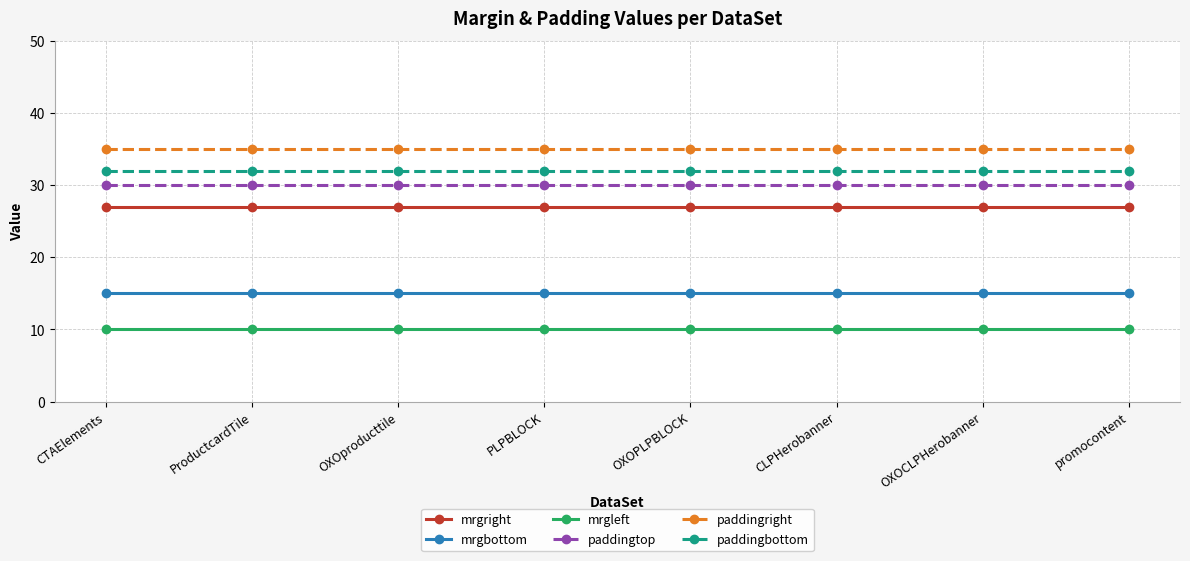

Reading left to right, list all the values displayed in this chart.

mrgright: CTAElements=27	ProductcardTile=27	OXOproducttile=27	PLPBLOCK=27	OXOPLPBLOCK=27	CLPHerobanner=27	OXOCLPHerobanner=27	promocontent=27
mrgbottom: CTAElements=15	ProductcardTile=15	OXOproducttile=15	PLPBLOCK=15	OXOPLPBLOCK=15	CLPHerobanner=15	OXOCLPHerobanner=15	promocontent=15
mrgleft: CTAElements=10	ProductcardTile=10	OXOproducttile=10	PLPBLOCK=10	OXOPLPBLOCK=10	CLPHerobanner=10	OXOCLPHerobanner=10	promocontent=10
paddingtop: CTAElements=30	ProductcardTile=30	OXOproducttile=30	PLPBLOCK=30	OXOPLPBLOCK=30	CLPHerobanner=30	OXOCLPHerobanner=30	promocontent=30
paddingright: CTAElements=35	ProductcardTile=35	OXOproducttile=35	PLPBLOCK=35	OXOPLPBLOCK=35	CLPHerobanner=35	OXOCLPHerobanner=35	promocontent=35
paddingbottom: CTAElements=32	ProductcardTile=32	OXOproducttile=32	PLPBLOCK=32	OXOPLPBLOCK=32	CLPHerobanner=32	OXOCLPHerobanner=32	promocontent=32